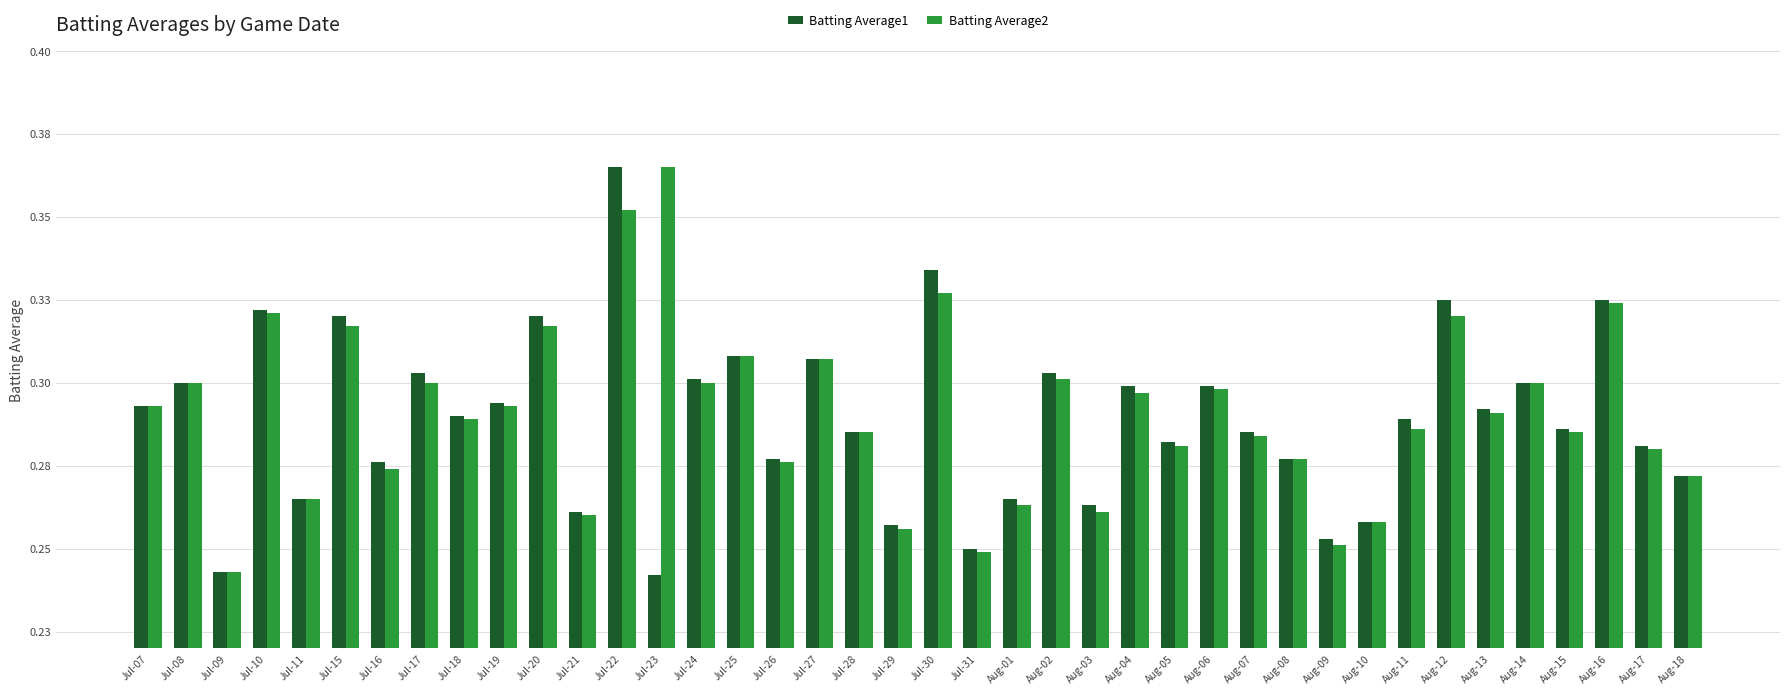

What is the lowest value of the Batting Average1 series?

0.2